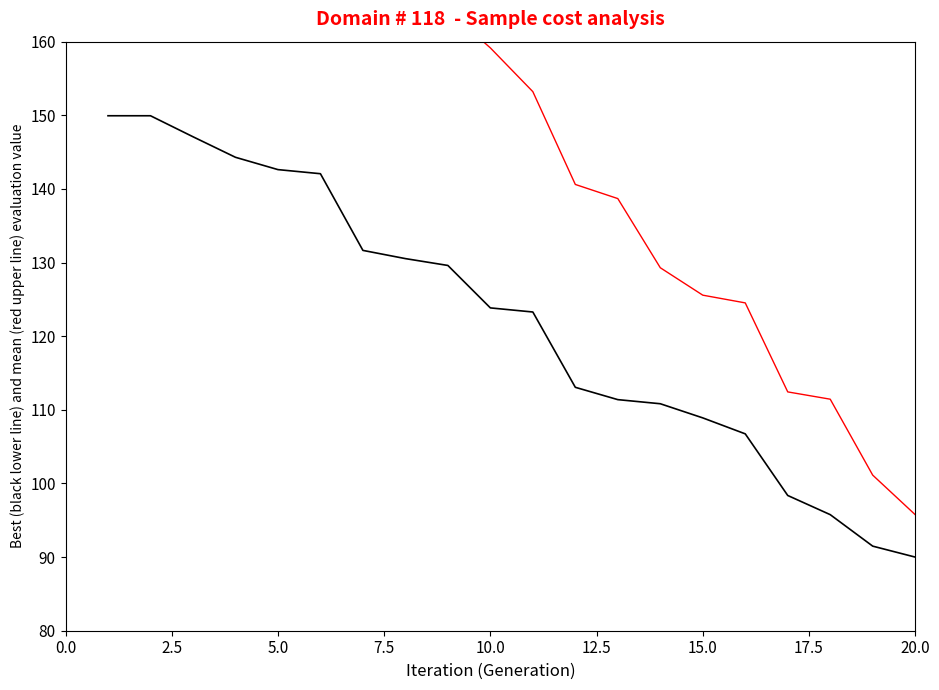

What is the sum of all best (black lower line) values?

2441.4